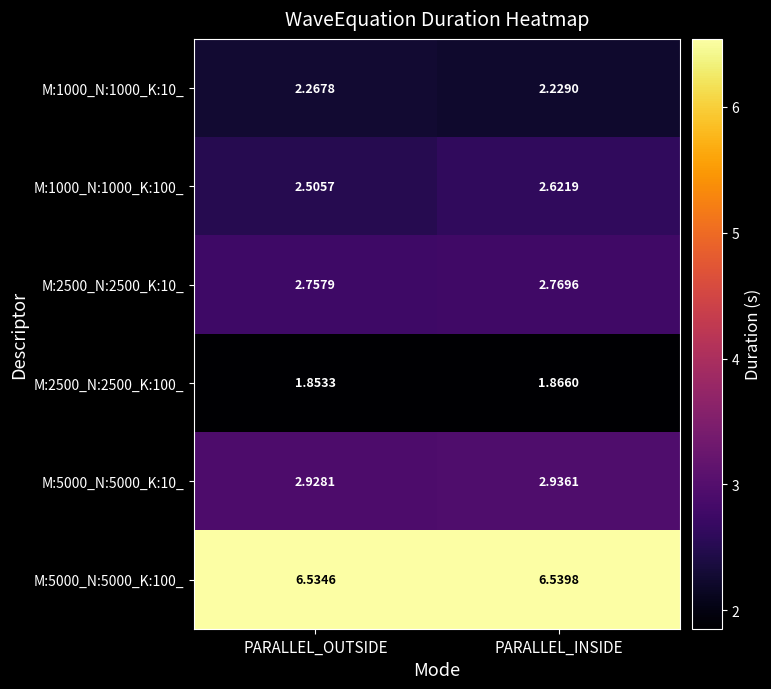

Between PARALLEL_OUTSIDE and PARALLEL_INSIDE, which series saw the biggest shift?

M:1000_N:1000_K:100_